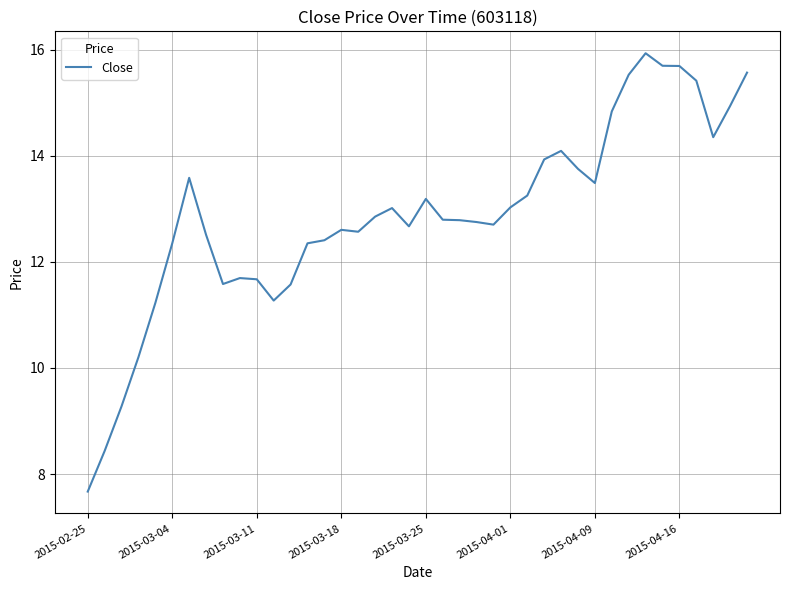

What is the smallest value displayed?

7.7